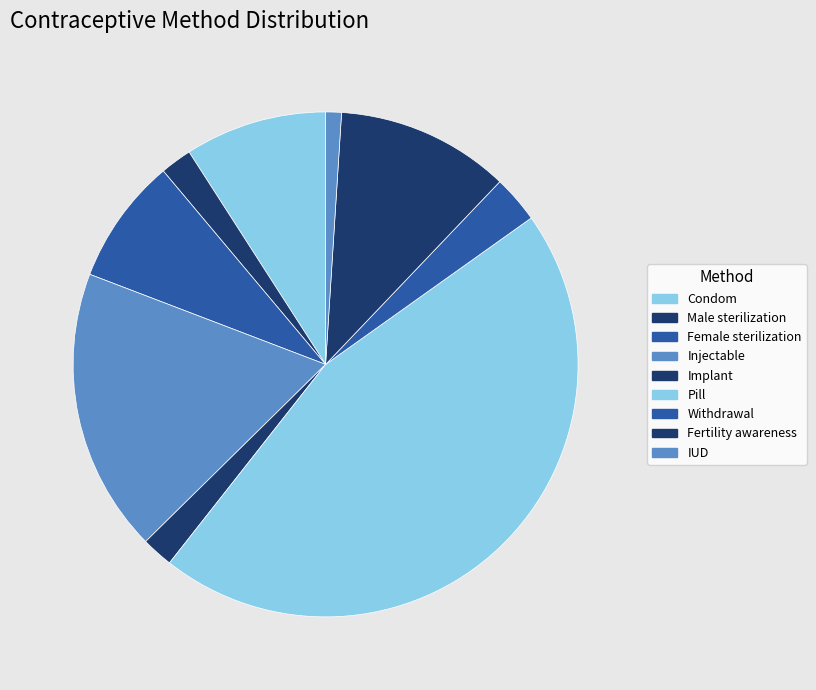

The Implant slice represents 2% of the pie. True or false?

True